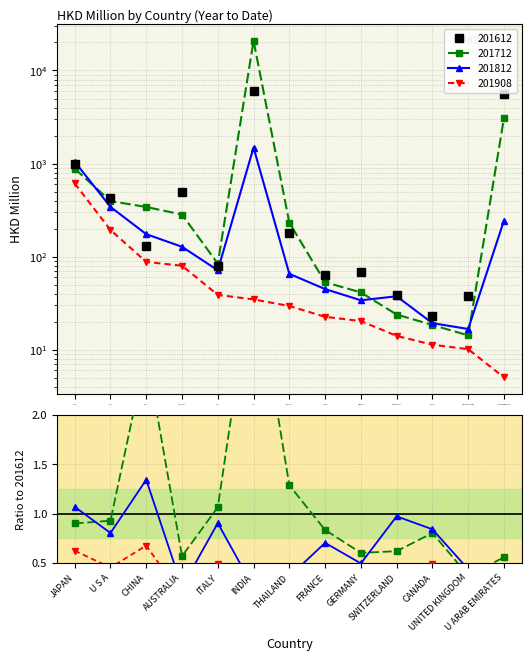

Reading left to right, transcribe all the data shown in this chart.

201612: 978.5	425.5	129.7	497.0	78.9	5953.2	179.5	63.6	68.4	38.5	22.9	38.1	5521.9
201712: 881.1	394.9	341.3	282.9	84.0	20853.1	231.0	53.1	41.2	23.8	18.4	14.2	3077.3
201812: 1045.8	341.9	174.2	127.4	71.3	1484.9	65.3	44.8	33.9	37.4	19.3	16.7	243.1
201908: 610.9	193.0	87.7	79.7	38.7	34.7	29.4	22.5	20.3	14.1	11.3	10.1	5.0